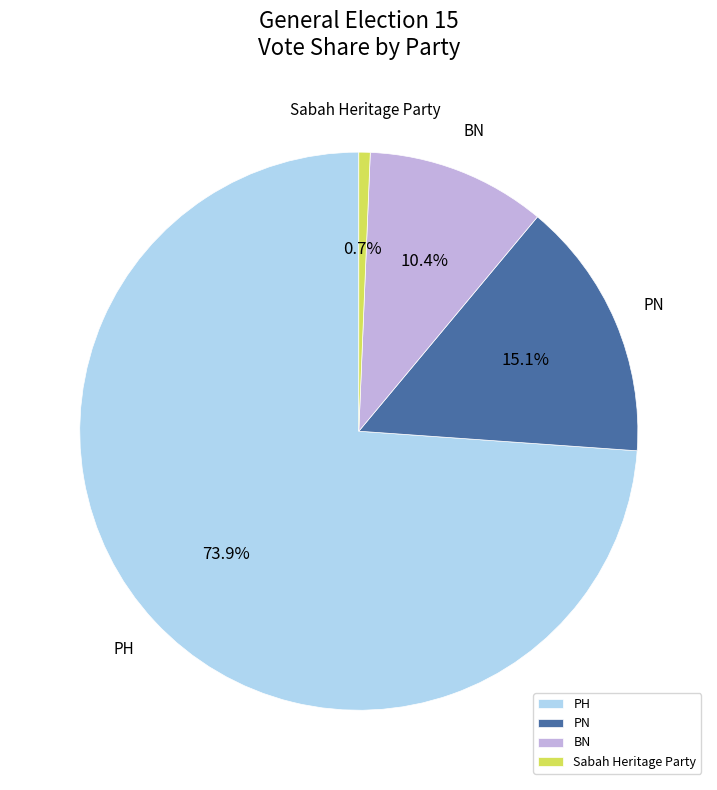

The BN slice represents 16% of the pie. True or false?

False